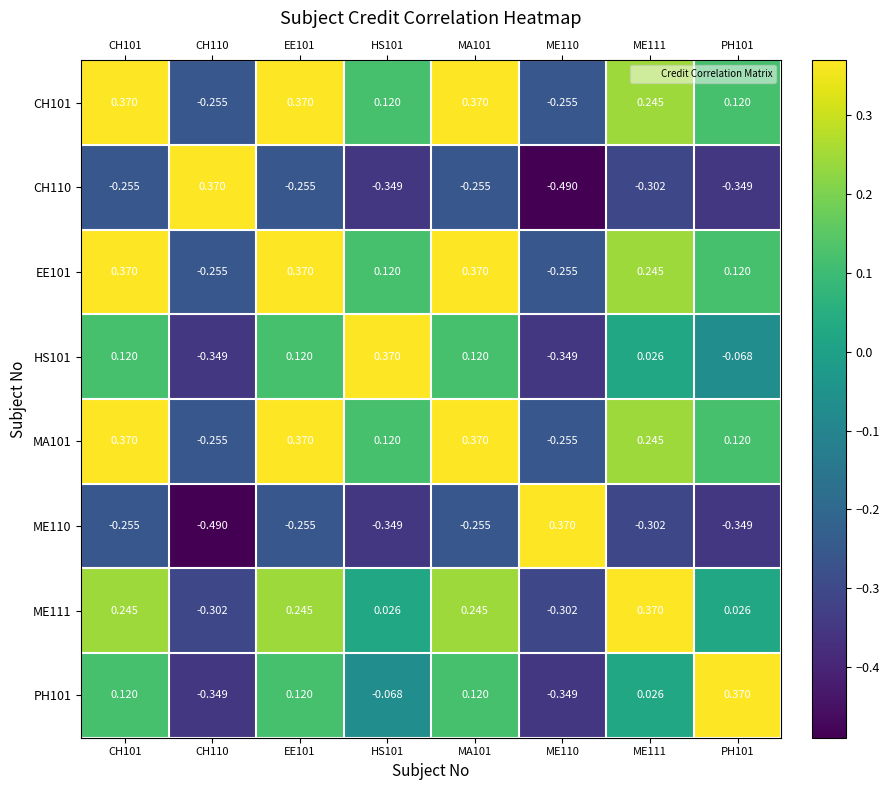

Is the value of EE101 at HS101 greater than the value of MA101 at CH110?

Yes